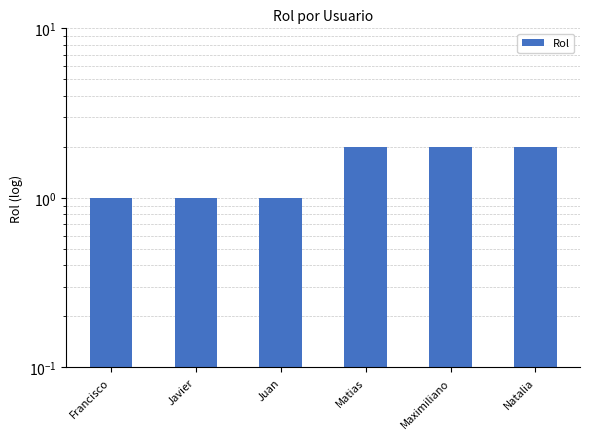

Reading left to right, extract all data points from this chart.

1	1	1	2	2	2